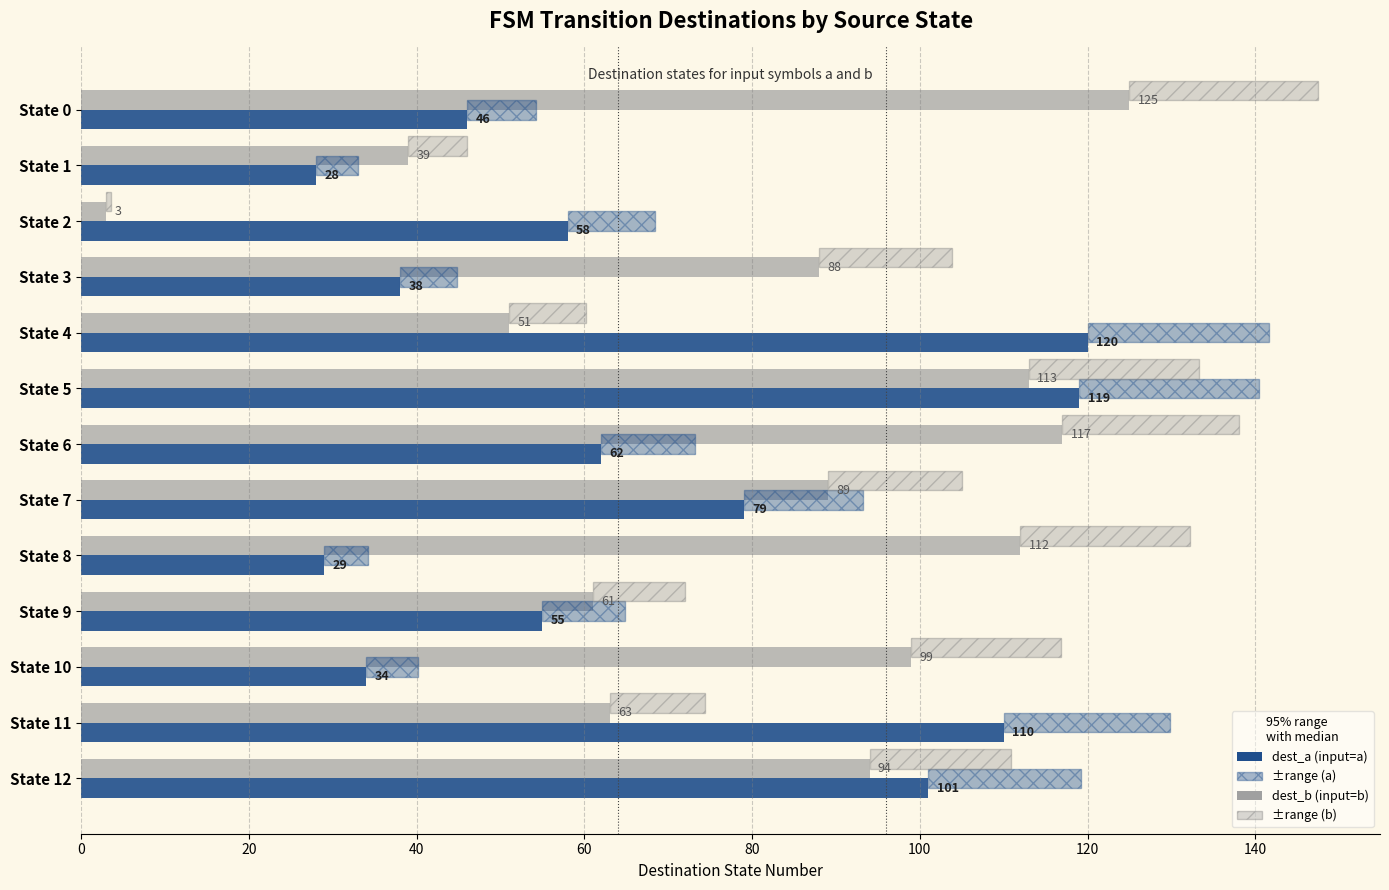

Reading left to right, list all the values displayed in this chart.

dest_b (input=b): 125	39	3	88	51	113	117	89	112	61	99	63	94
dest_a (input=a): 46	28	58	38	120	119	62	79	29	55	34	110	101